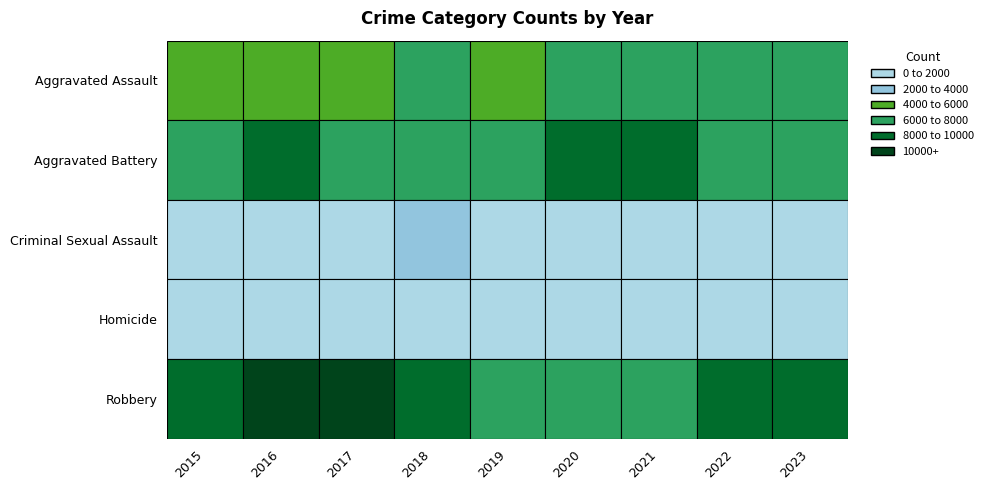

Rank the series by their maximum value, from lowest to highest.

Homicide, Criminal Sexual Assault, Aggravated Assault, Aggravated Battery, Robbery